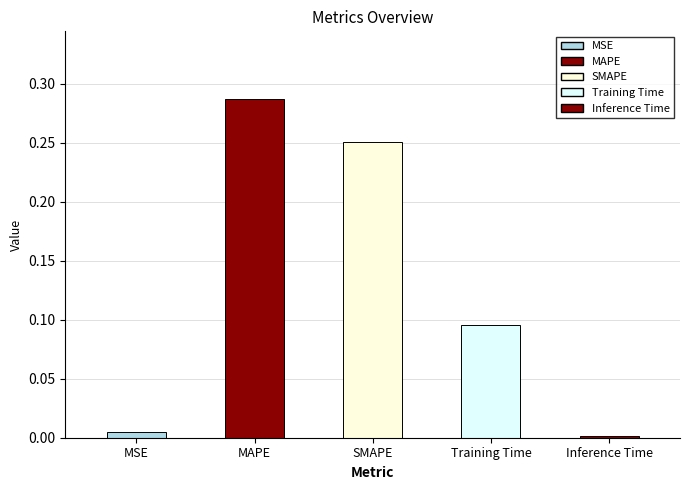

Between Inference Time and Training Time, which is larger?

Training Time